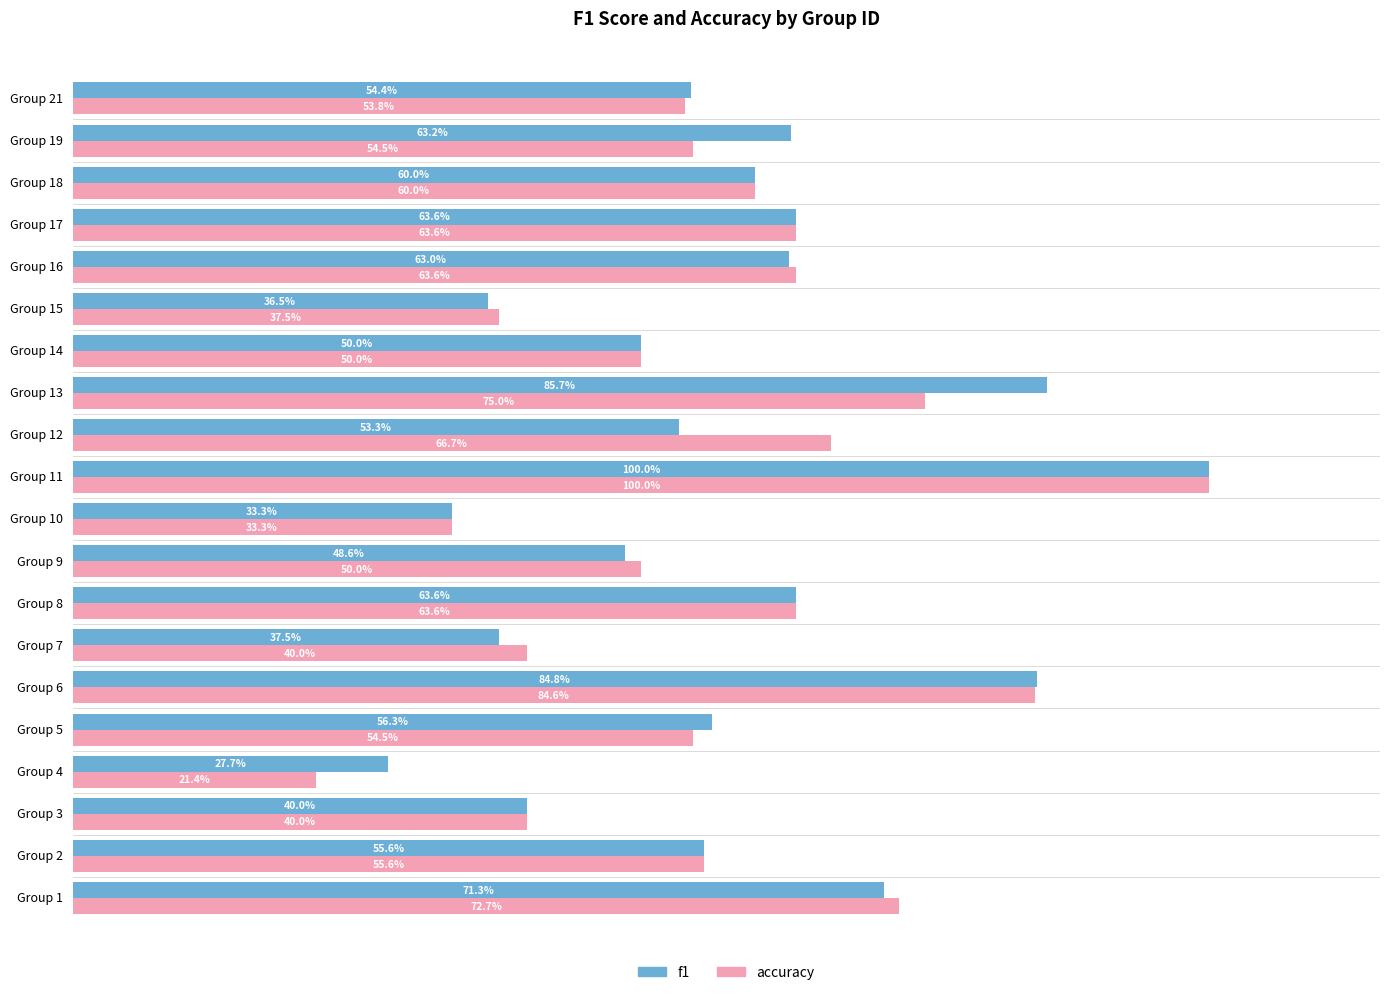

At how many categories does at least one series exceed 0?

20